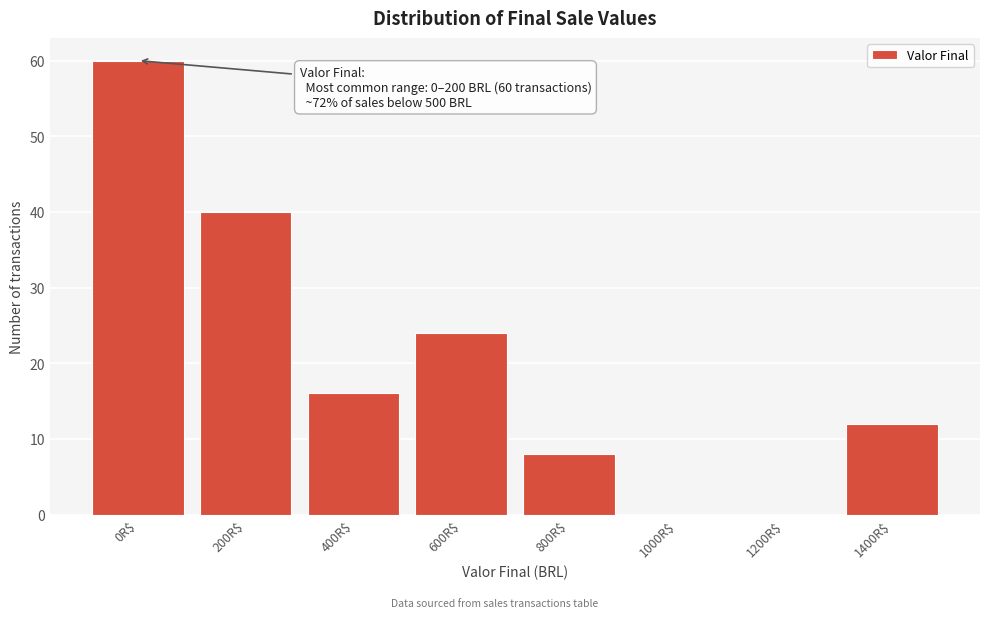

At which label is the value closest to 30?

600R$